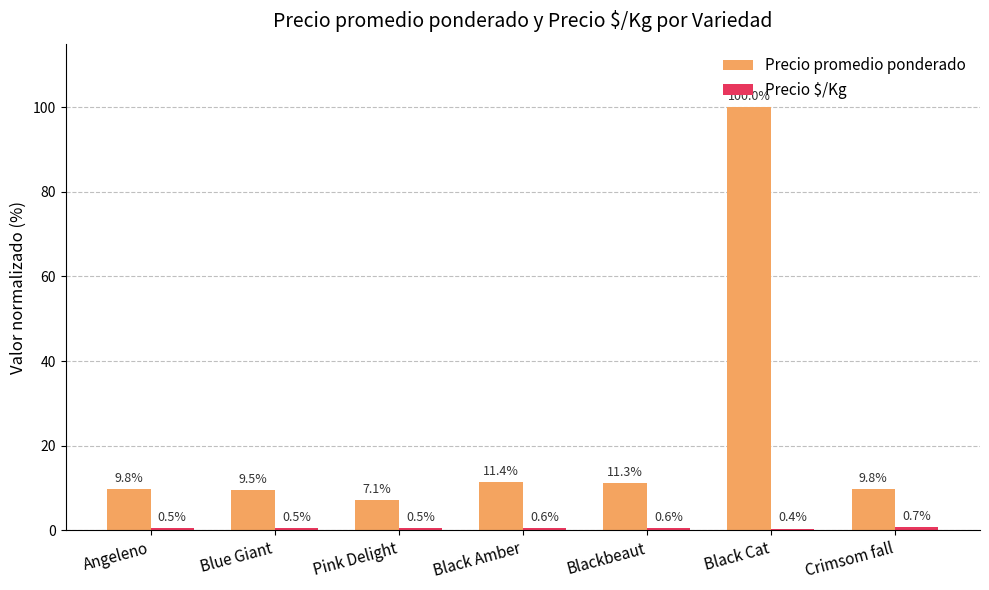

Which series has the largest total across all categories?

Precio promedio ponderado